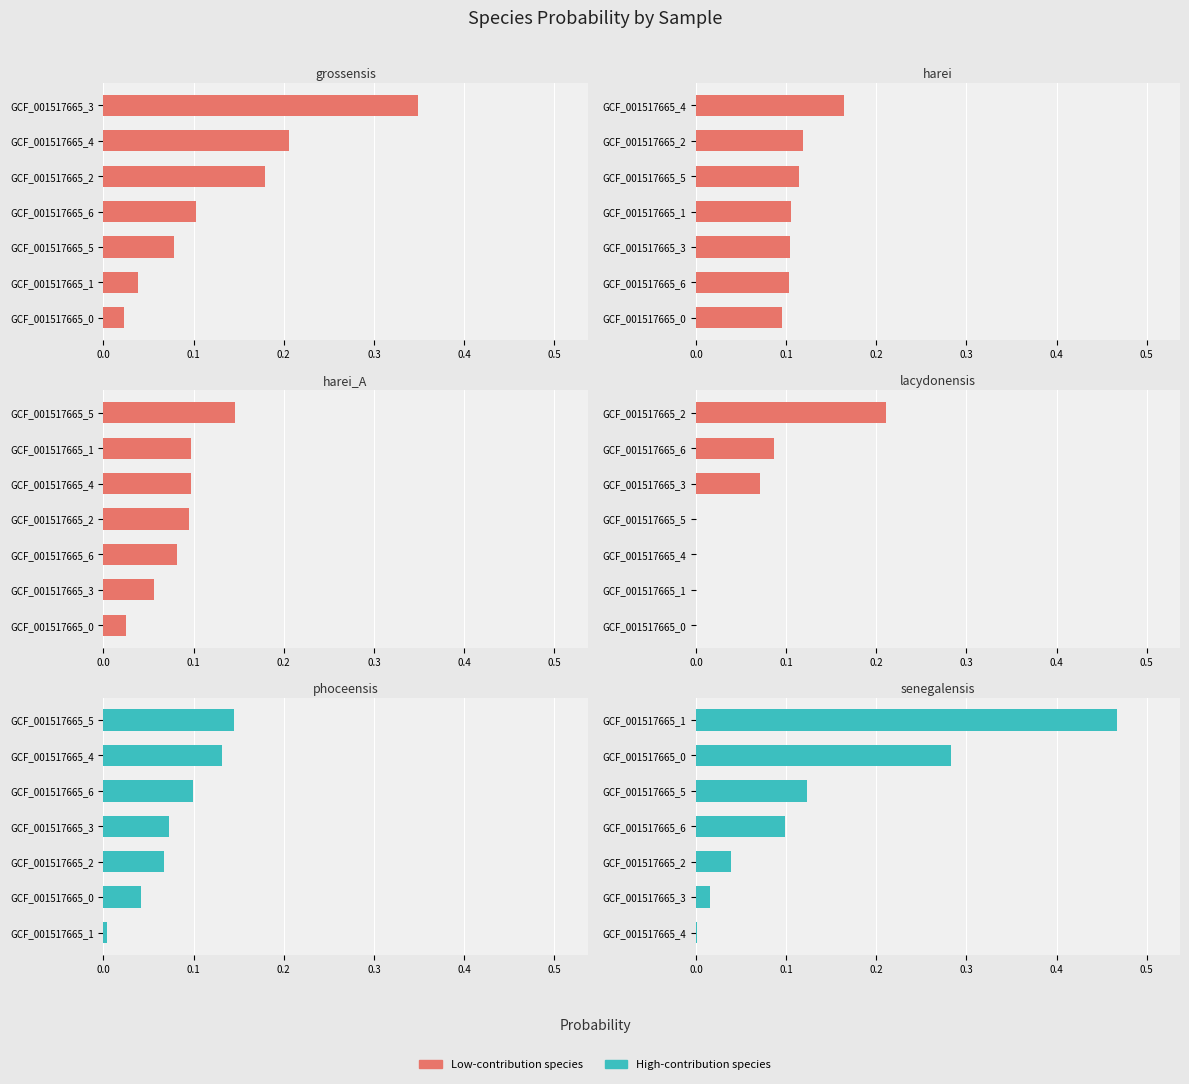

What is the difference between the maximum and second lowest values in the s__Peptoniphilus_A harei_A series?

0.1